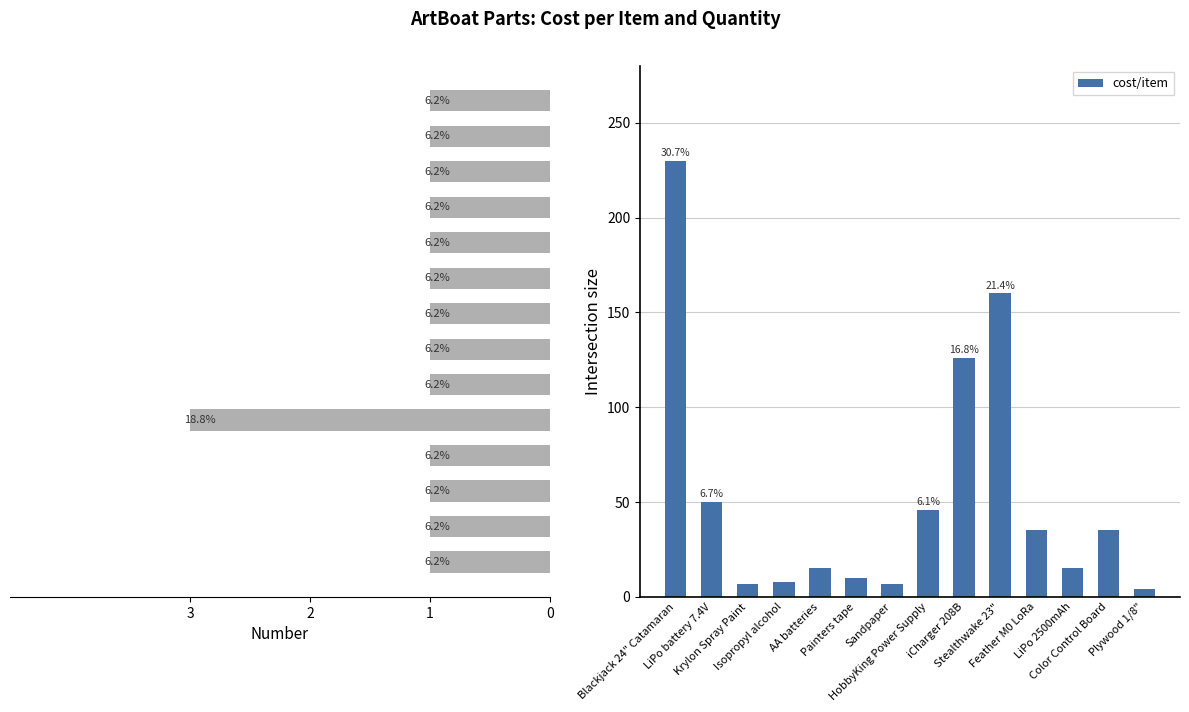

Reading left to right, list all the values displayed in this chart.

number: 1	1	1	1	3	1	1	1	1	1	1	1	1	1
cost/item: 230	50	7	8	15	10	7	46	126	160	35	15	35	4